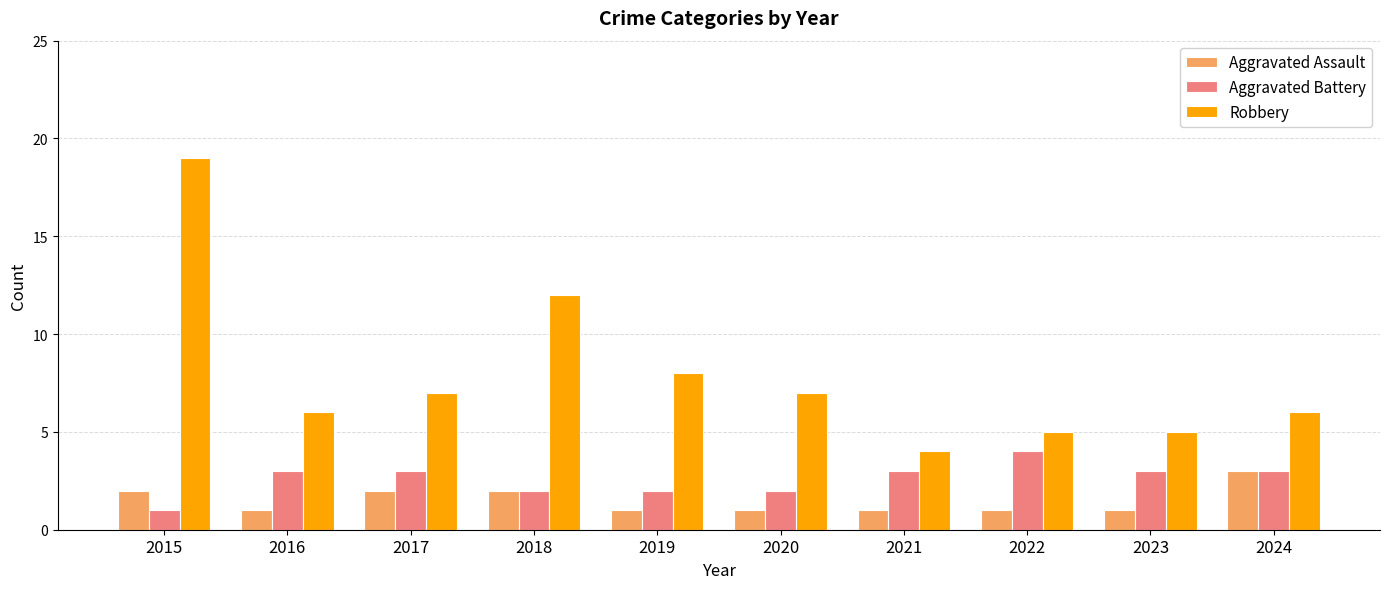

At which category is the sum across all series the highest?

2015